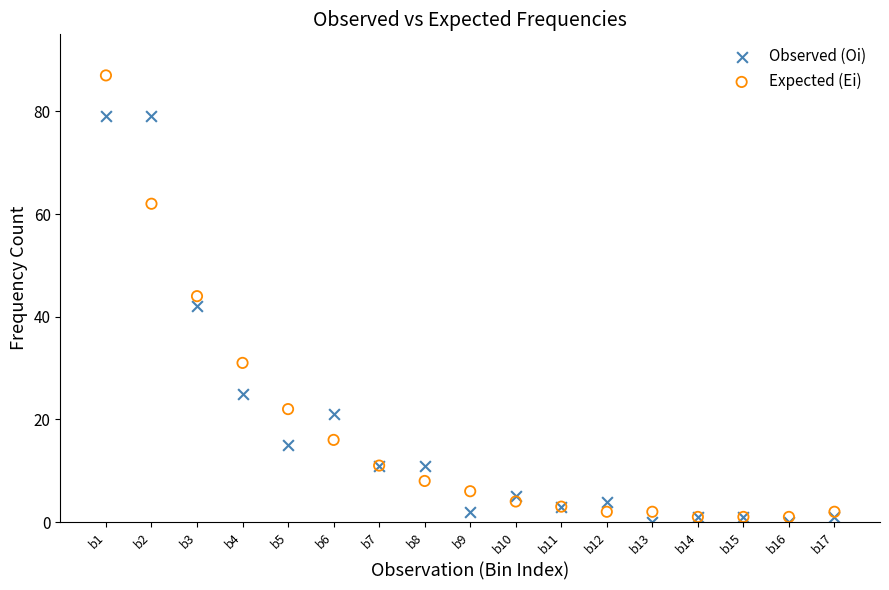

In the Observed (Oi) series, what Y value is closest to 39?

42